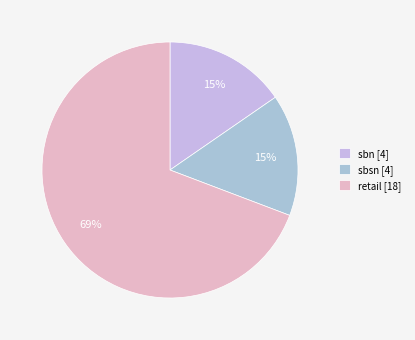

Does any single category account for the majority?

Yes